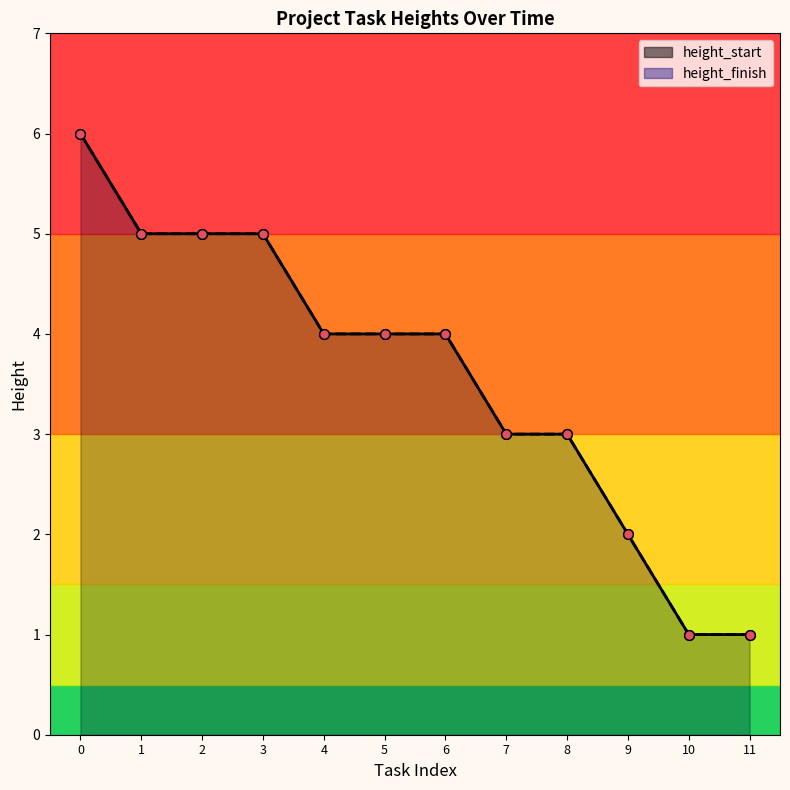

At which category does the chart reach its minimum across all series?

10